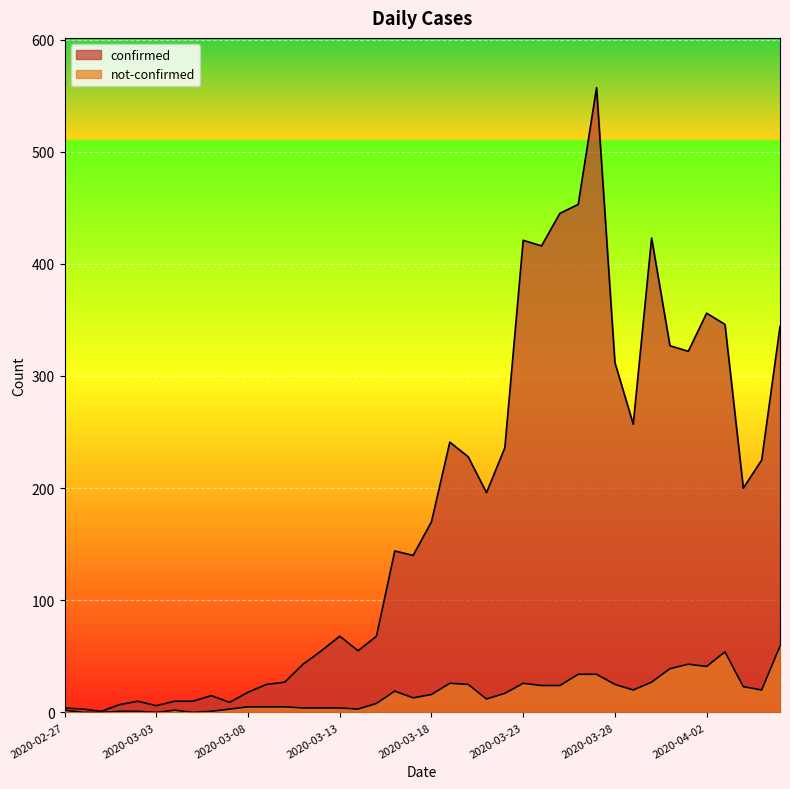

What is the highest value of the not-confirmed series?

59